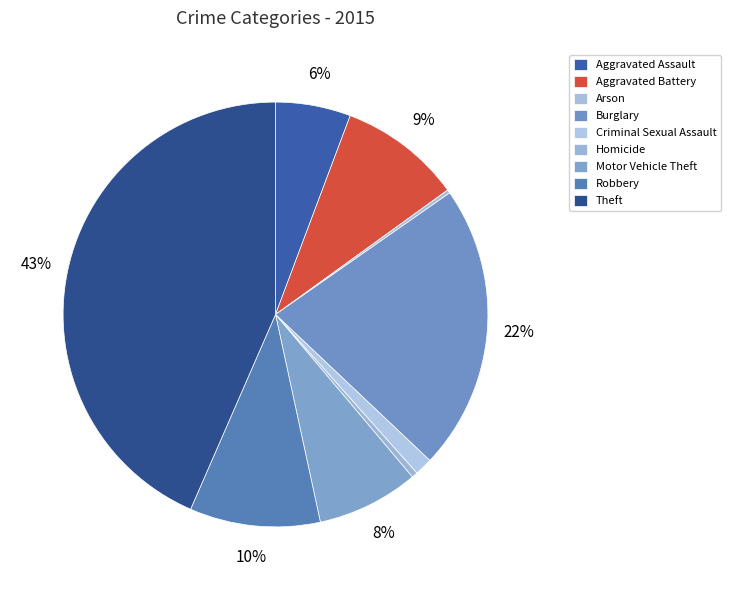

Between Burglary and Motor Vehicle Theft, which is larger?

Burglary